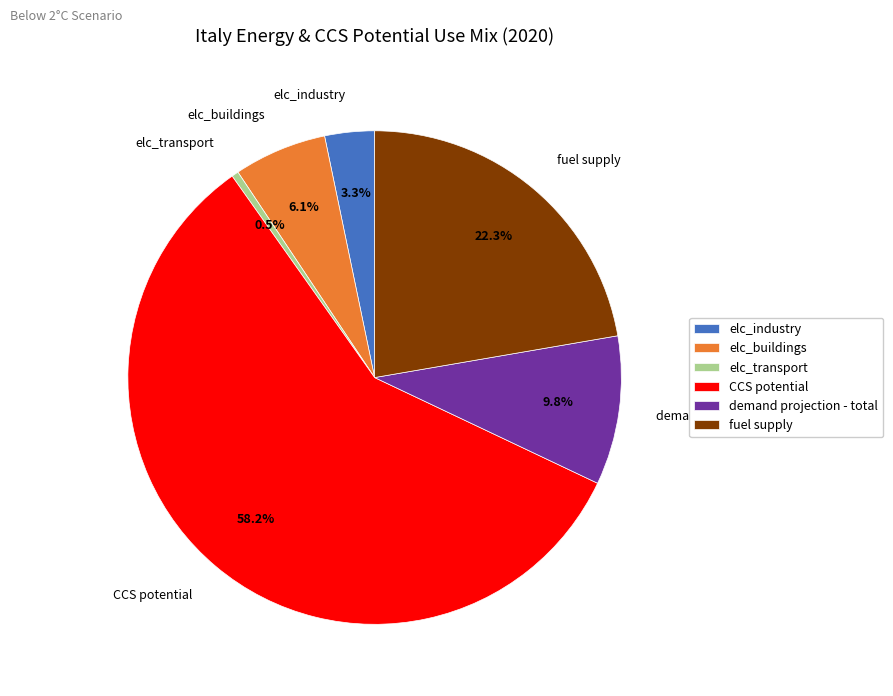

To the nearest percent, what is the average slice percentage?

17%